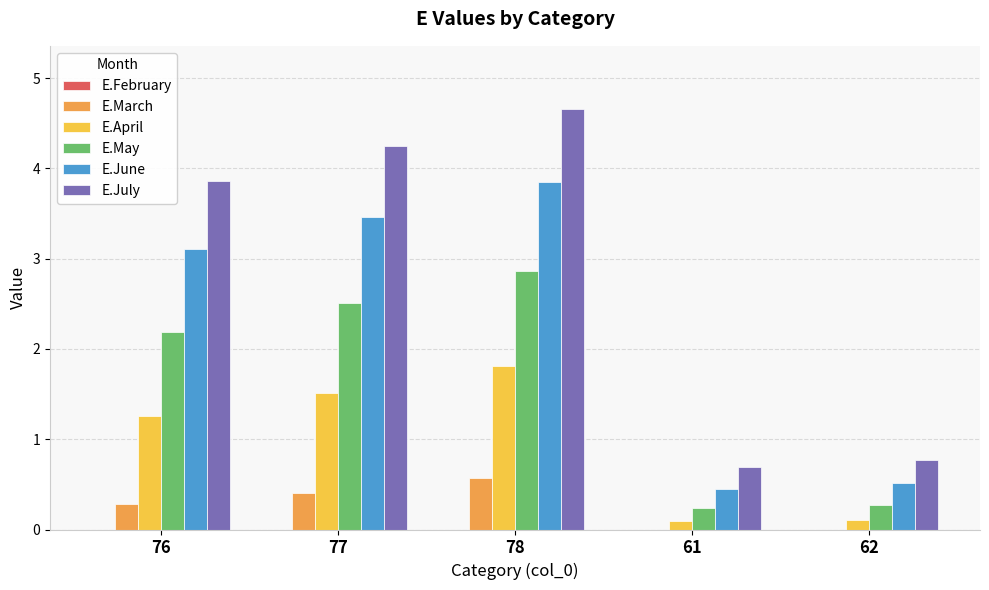

What is the total value across all series at 62?

1.7